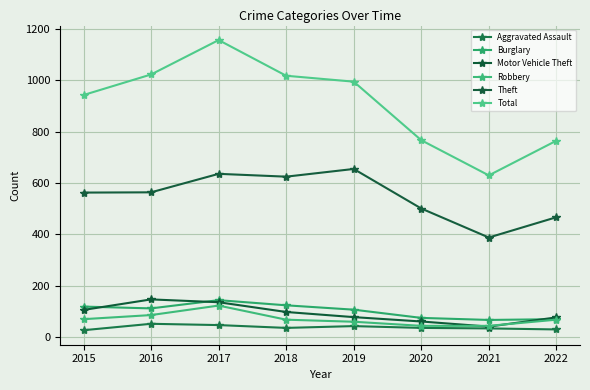

What are all the series names shown in the legend?

Aggravated Assault, Burglary, Motor Vehicle Theft, Robbery, Theft, Total